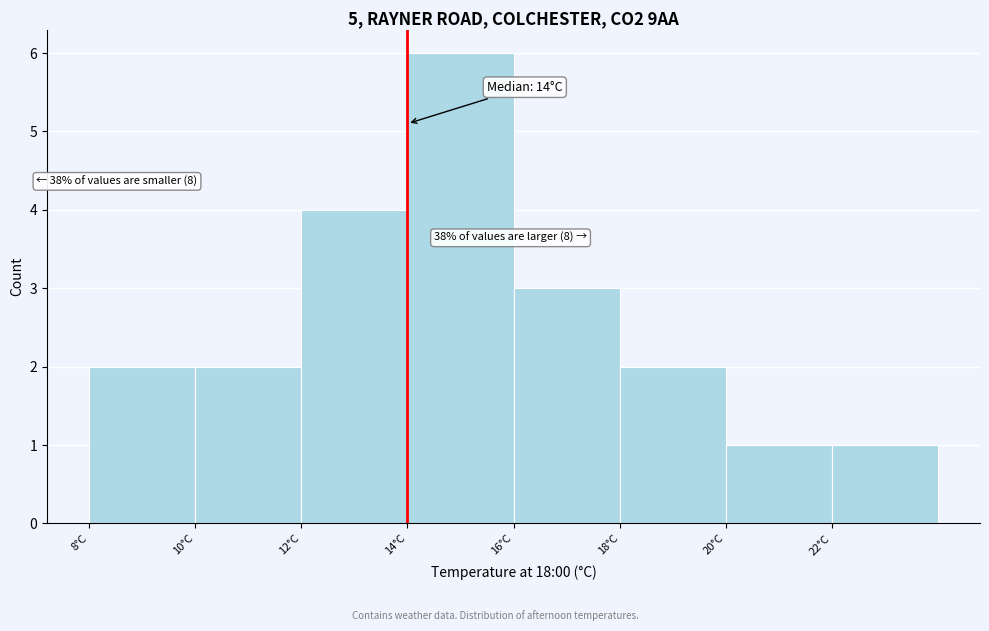

Over which range of the x-axis is the bar tallest?

14 to 16